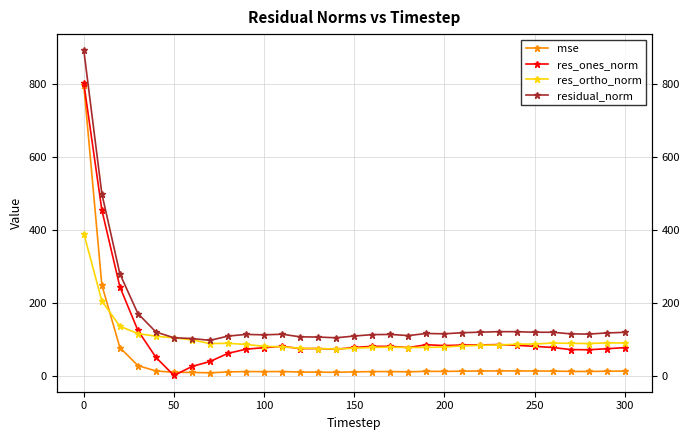

What is the value of the residual_norm point at the 28th from the left?

116.5